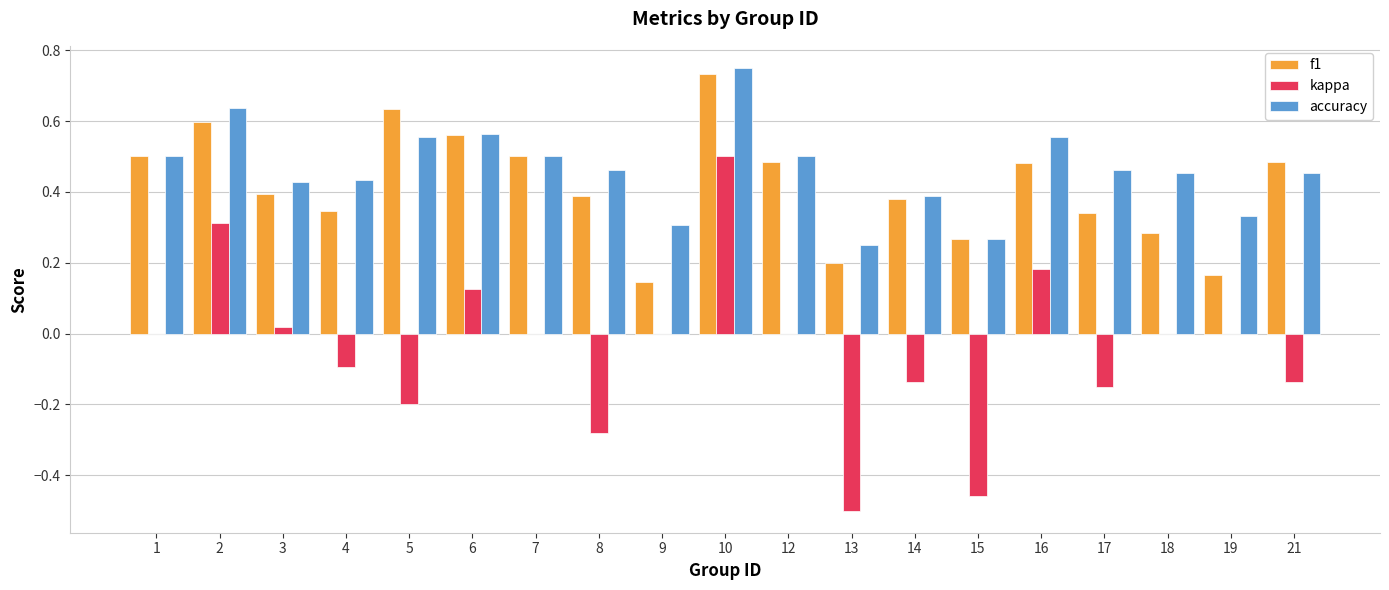

Which label corresponds to the largest value in the chart?

10